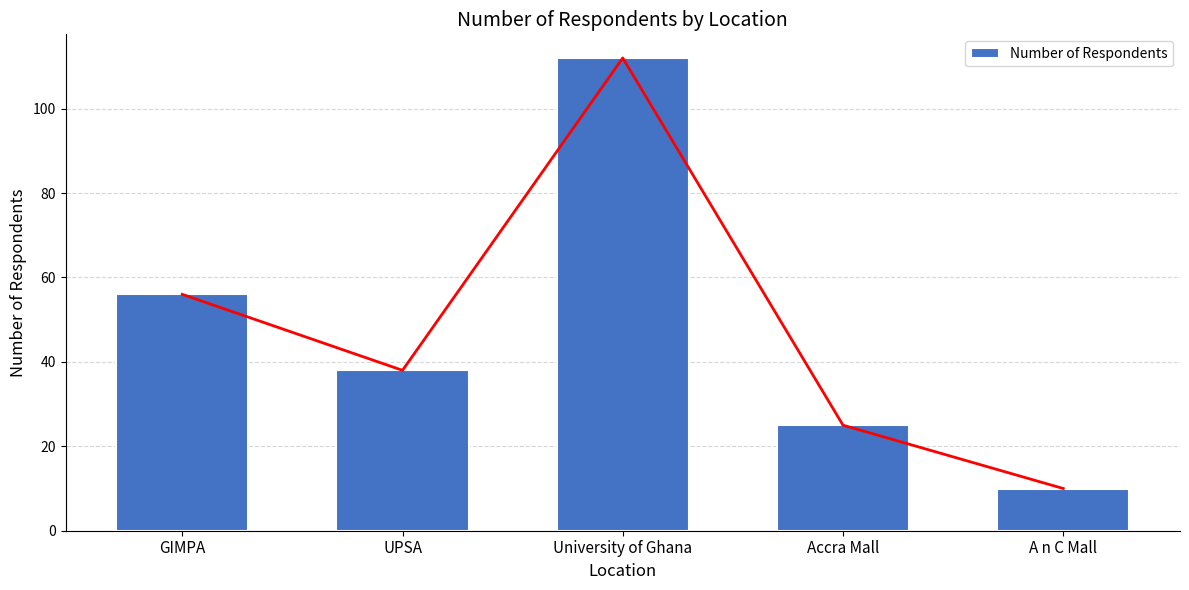

What is the label of the 4th bar from the right?

UPSA